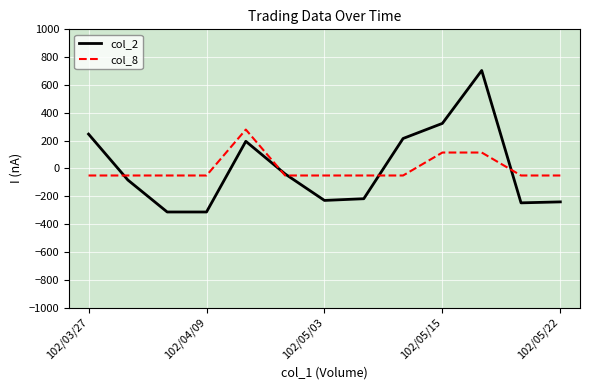

Is this an area chart (filled region under the line)?

No